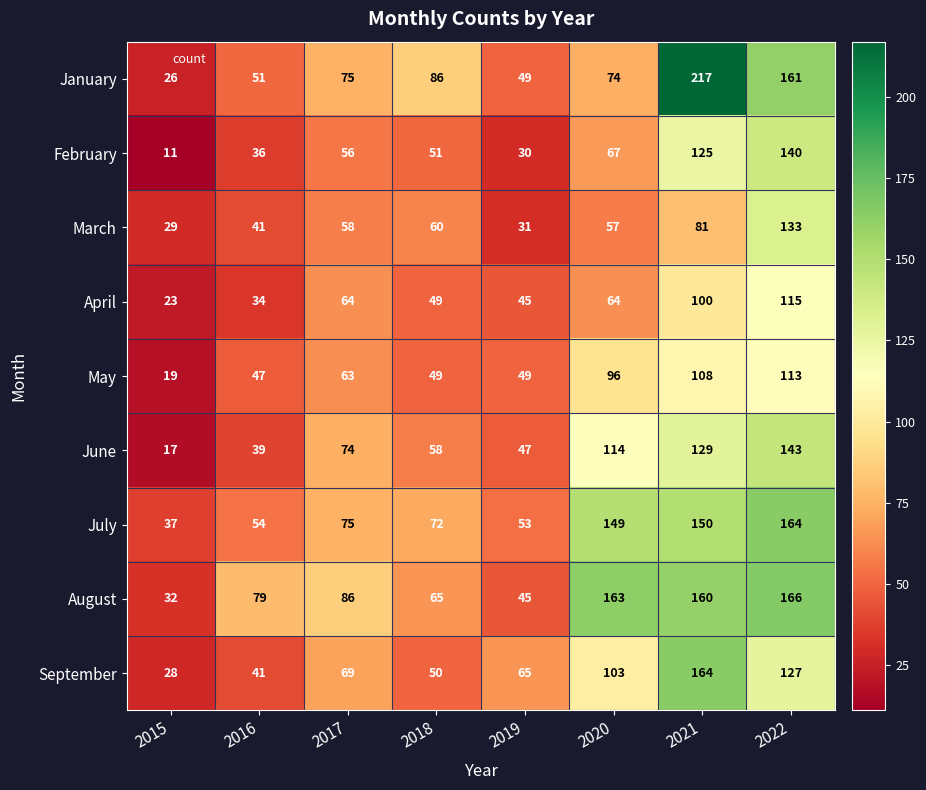

What is the total value across all series at 2017?

620